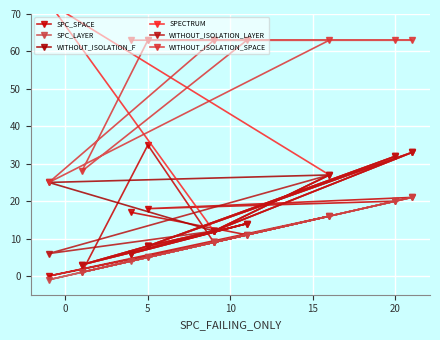

Reading left to right, extract all data points from this chart.

SPC_SPACE: 17	11	1	35	9	16	0	9	21	18	20
SPC_LAYER: 4	11	1	5	9	16	-1	9	21	5	20
WITHOUT_ISOLATION_F: 6	14	3	8	12	27	25	12	33	8	32
SPECTRUM: 6	14	3	8	12	27	73	12	33	8	32
WITHOUT_ISOLATION_LAYER: 6	14	3	8	12	27	6	12	33	8	32
WITHOUT_ISOLATION_SPACE: 63	63	28	63	63	63	25	63	63	63	63